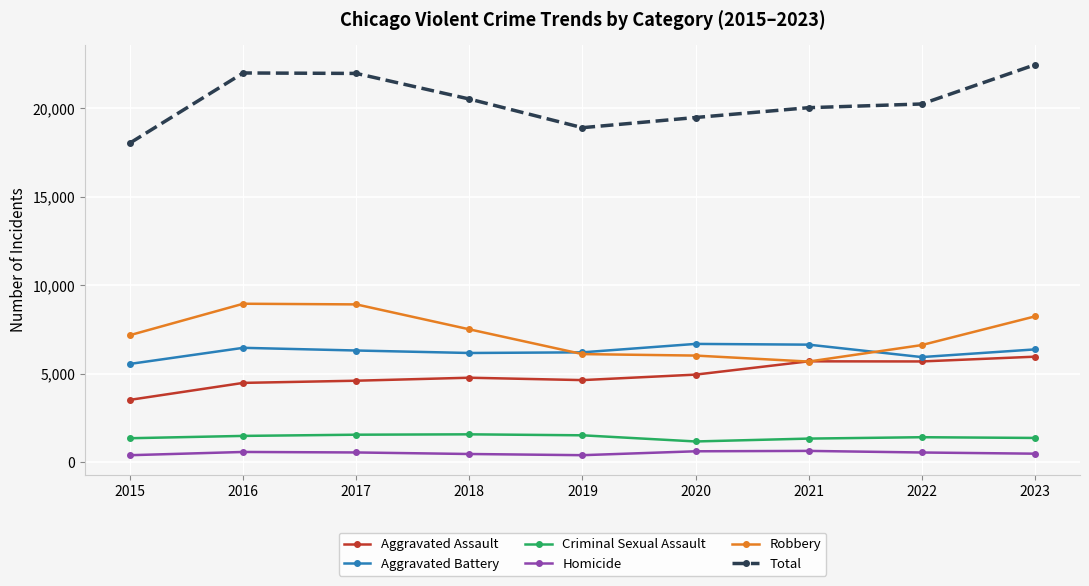

How many data points in Criminal Sexual Assault are less than 1419?

4